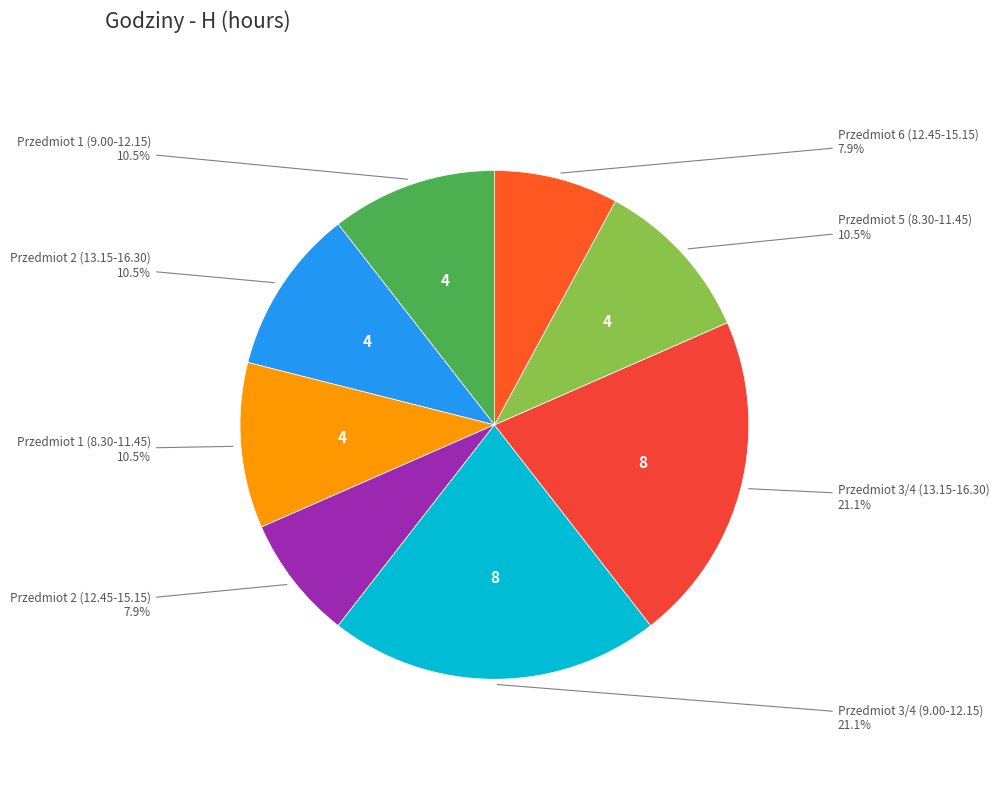

Does any single category account for the majority?

No